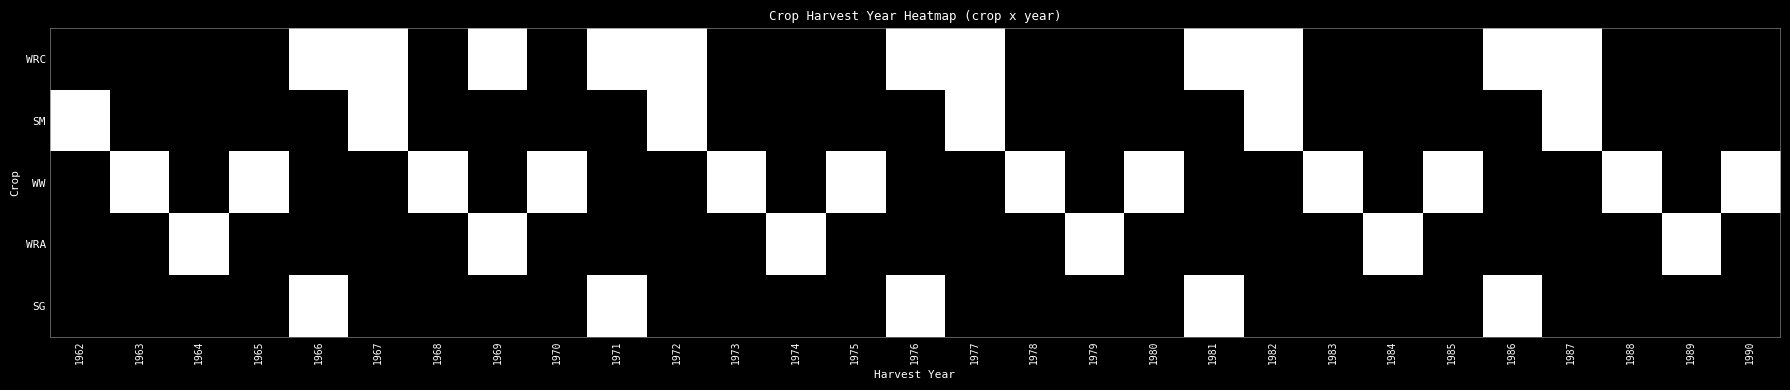

Which category has the lowest value across all series?

1962